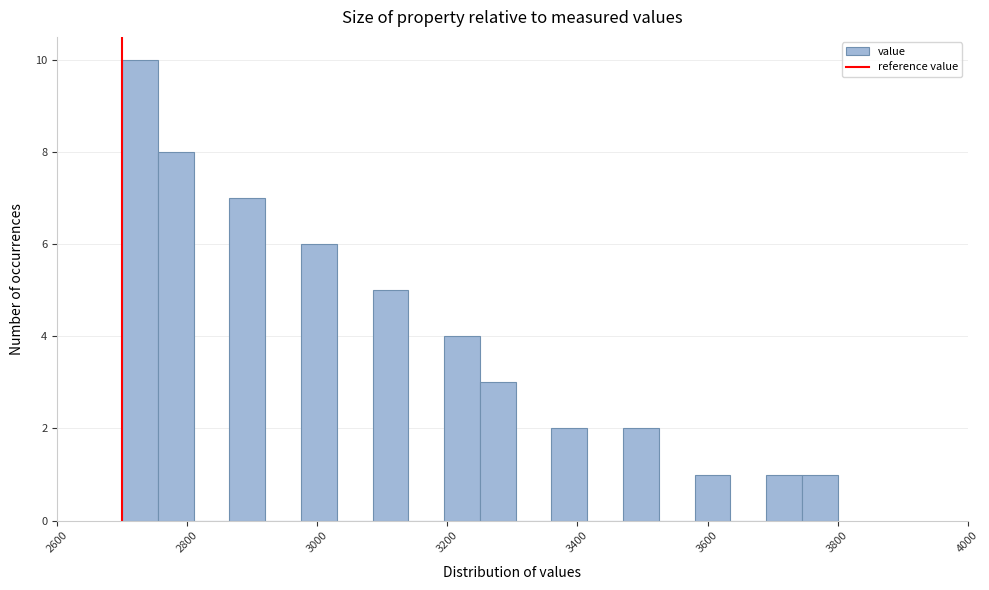

Around what value on the x-axis is the tallest bar? Give the approximate position of its centre, as read against the axis.

2720